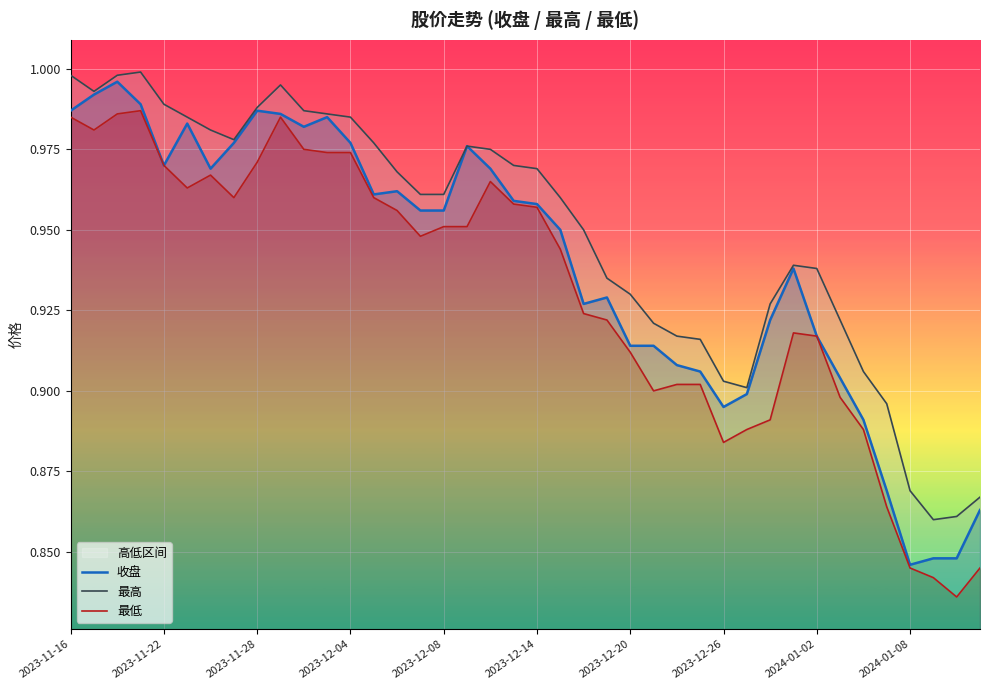

How many categories are shown in the chart?

40